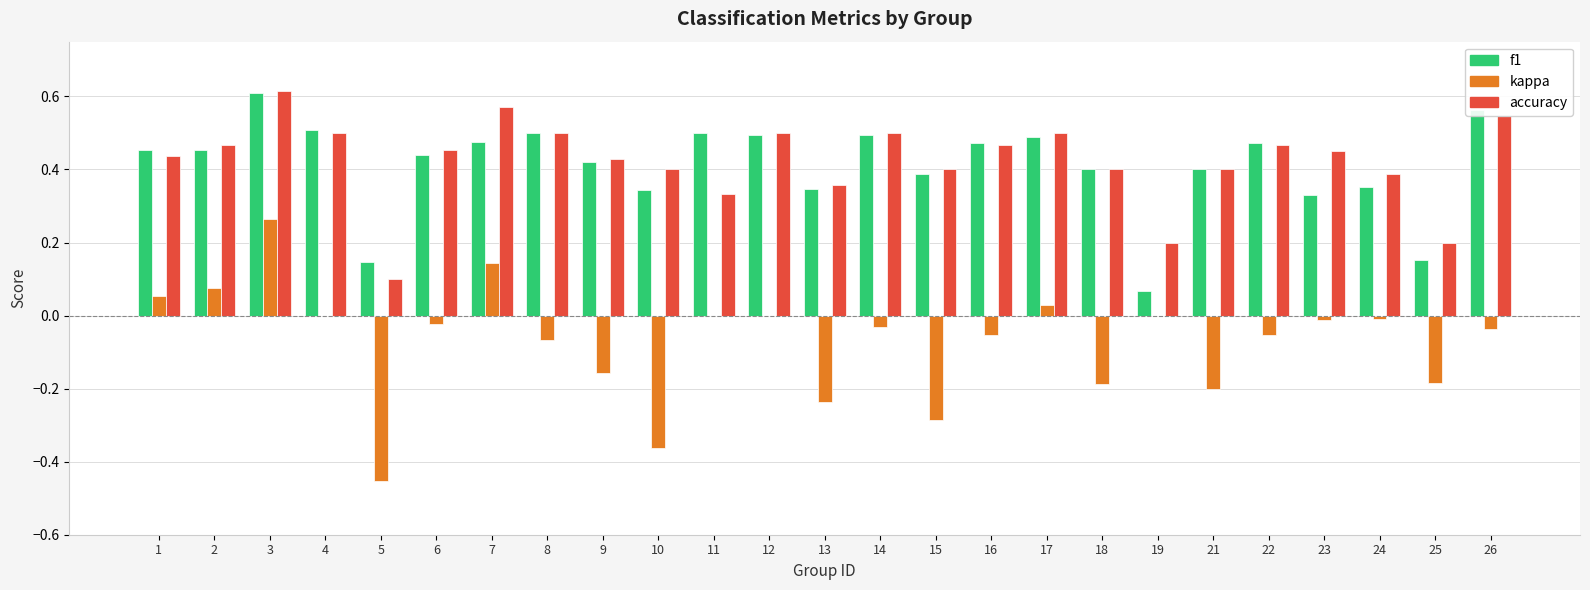

The value of f1 at 21 is 0.1. True or false?

False